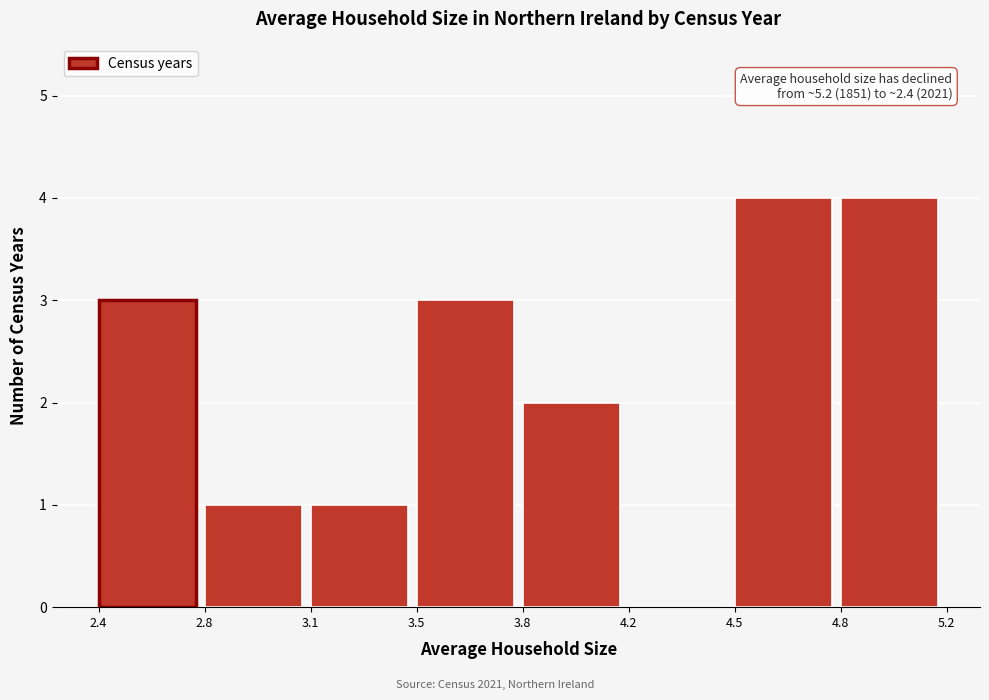

Reading left to right, what are all the values shown in this chart?

2.4=3	2.8=1	3.1=1	3.5=3	3.8=2	4.2=0	4.5=4	4.8=4